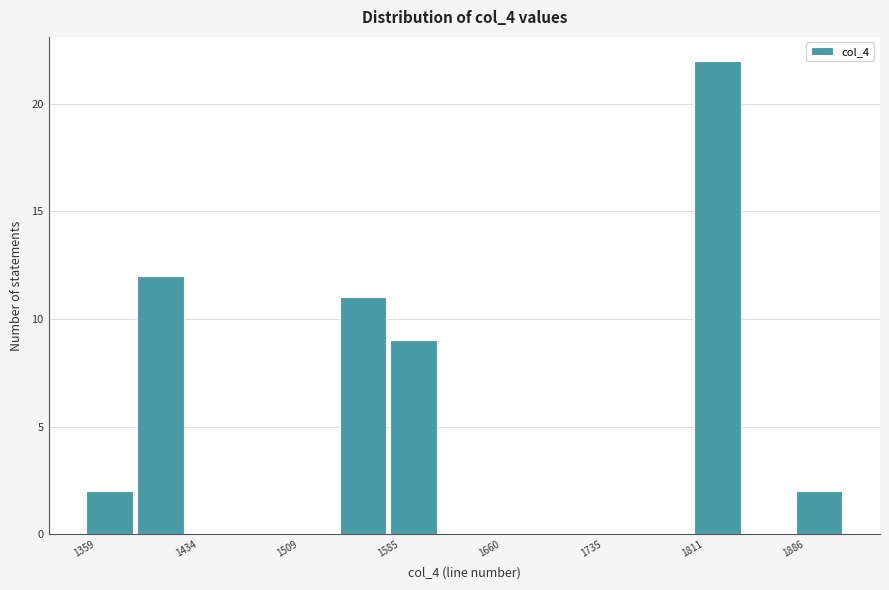

Around what value on the x-axis is the tallest bar? Give the approximate position of its centre, as read against the axis.

1830